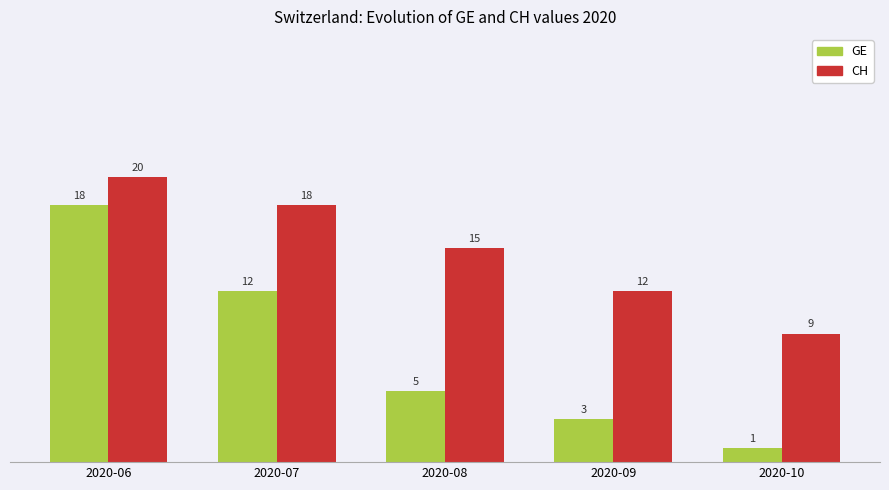

How many data points in GE are less than 5?

2